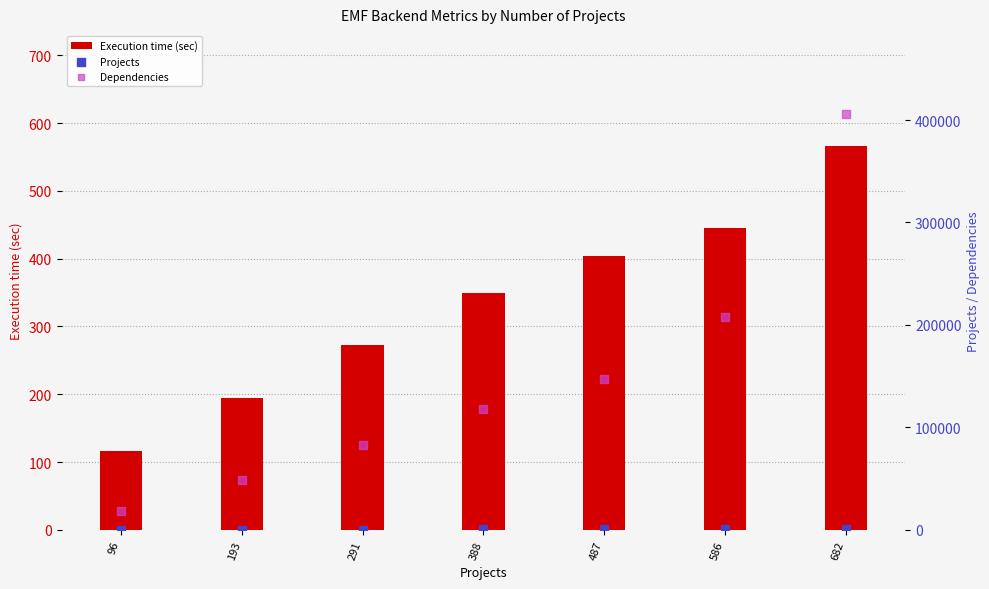

Which series reaches the maximum Y coordinate?

Dependencies